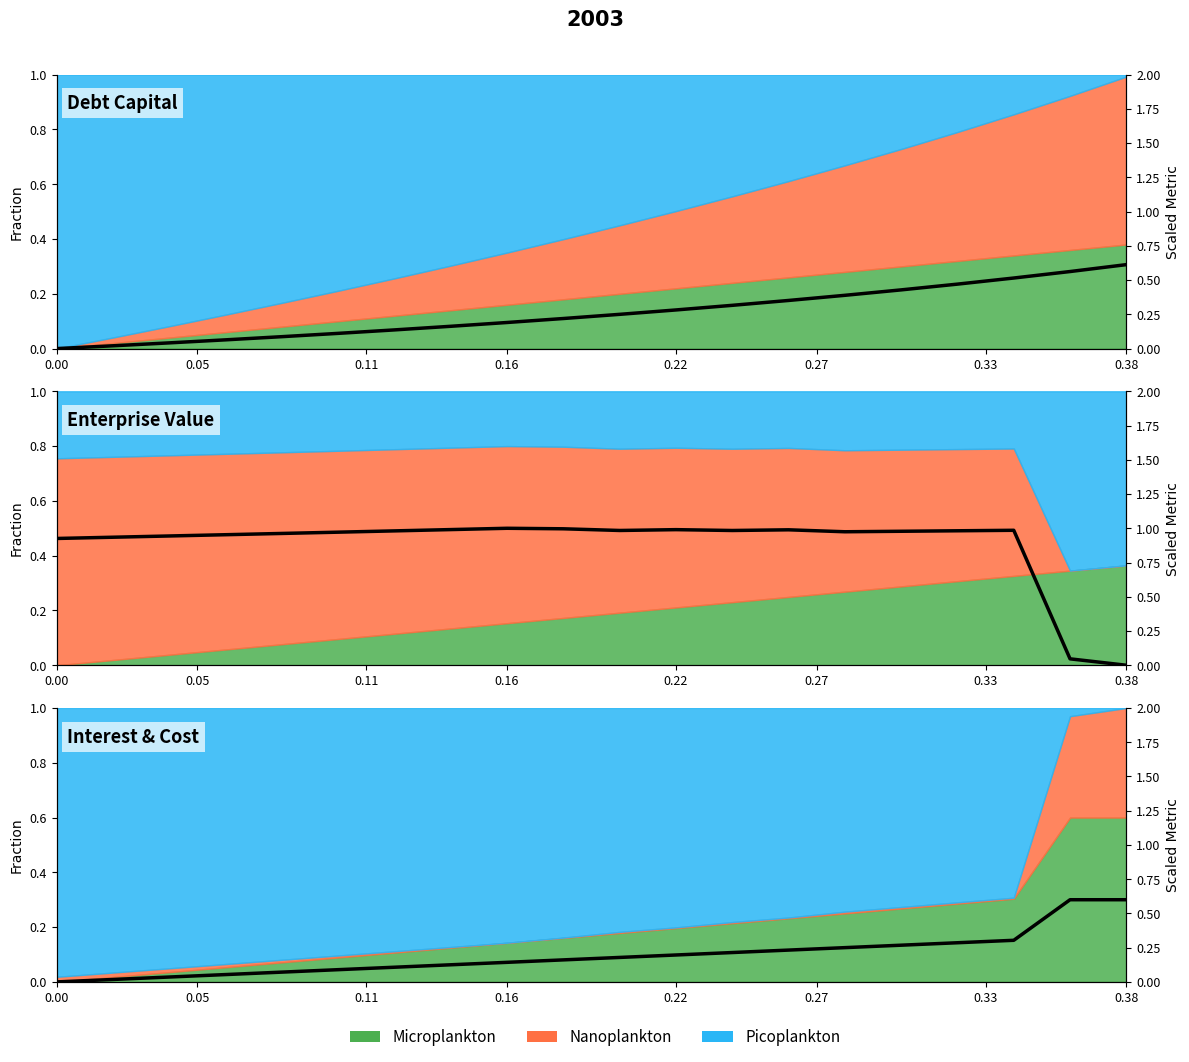

True or false: cost_capital_scaled has more than 1 points higher than both neighbors.

True